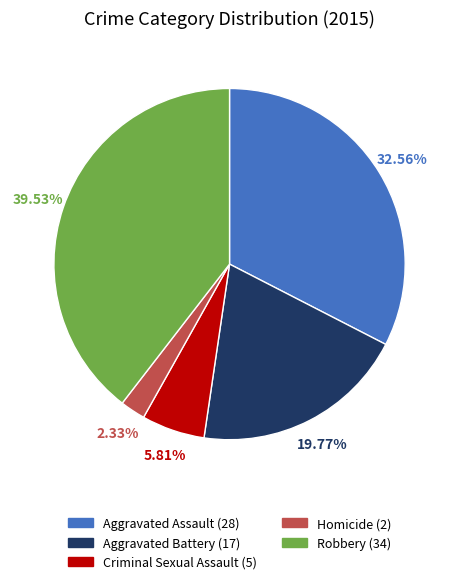

What percentage is the Homicide slice, to the nearest percent?

2%